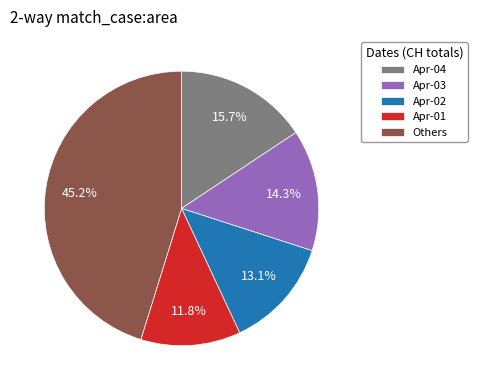

Does Others account for over 50% of the chart?

No